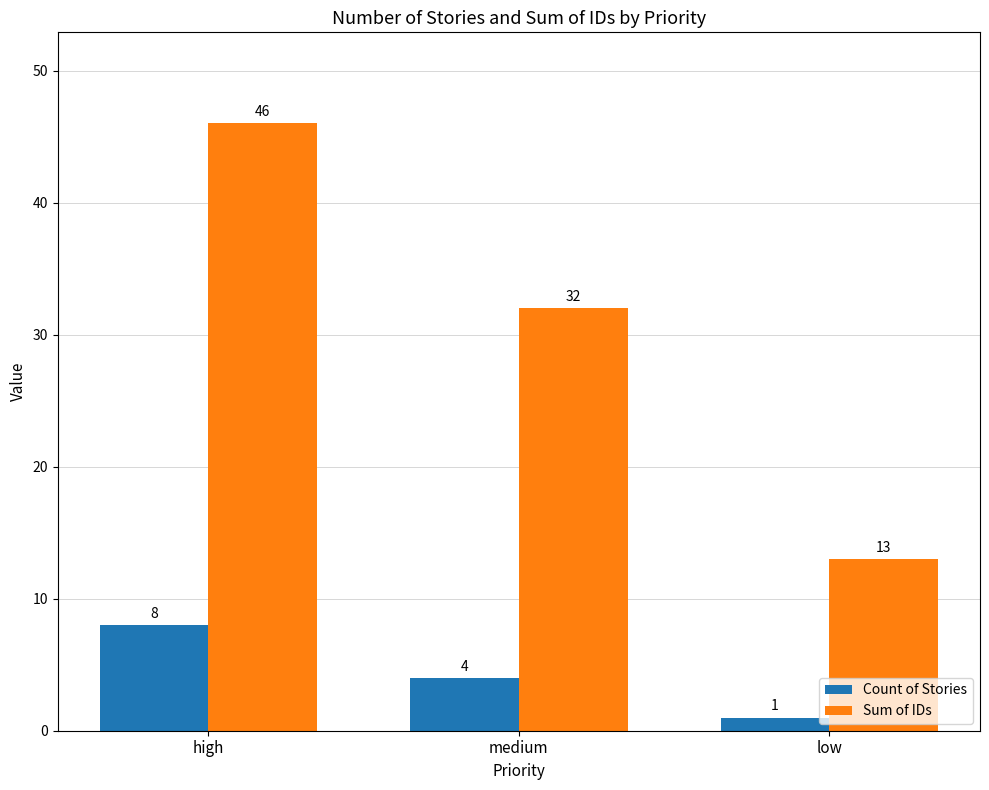

What is the label of the 3rd bar from the left?

low